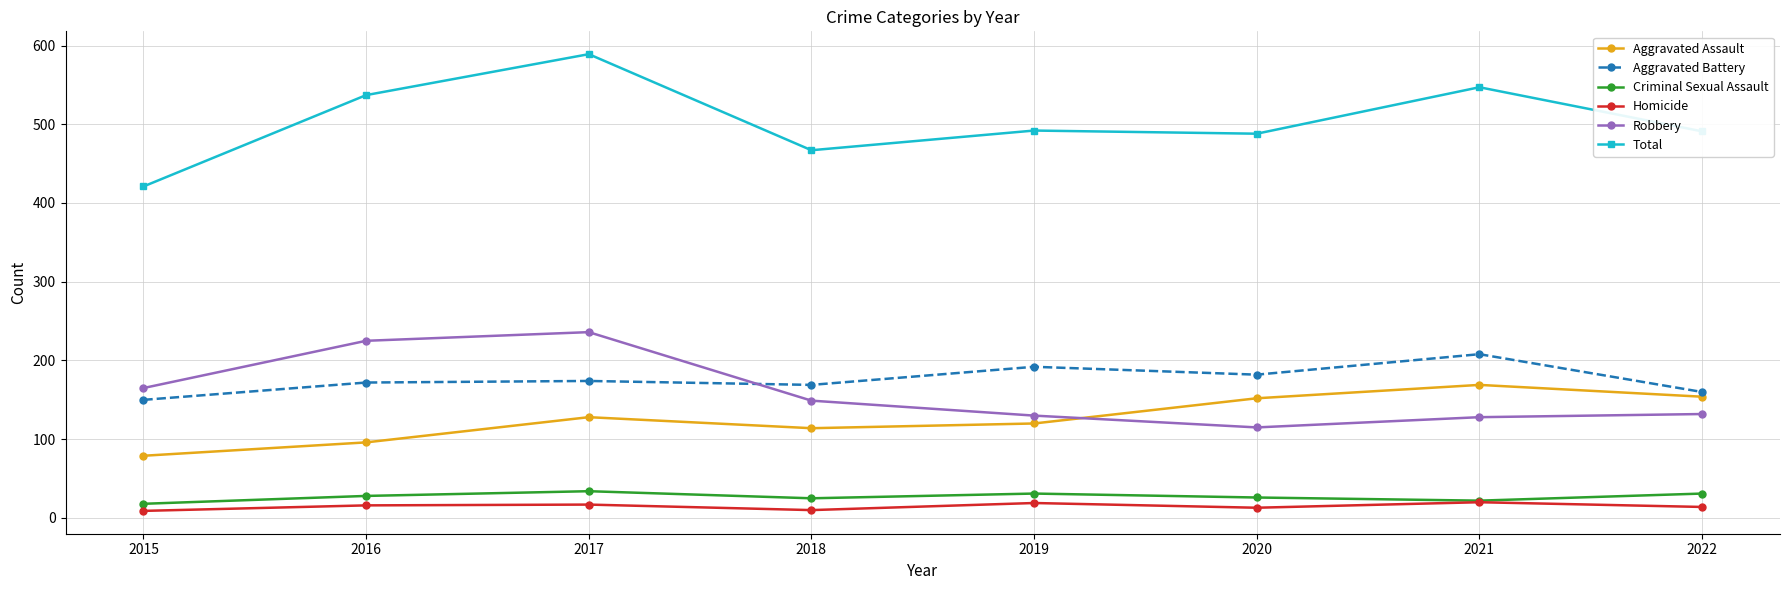

What is the value of the Total point at the 4th from the left?

467